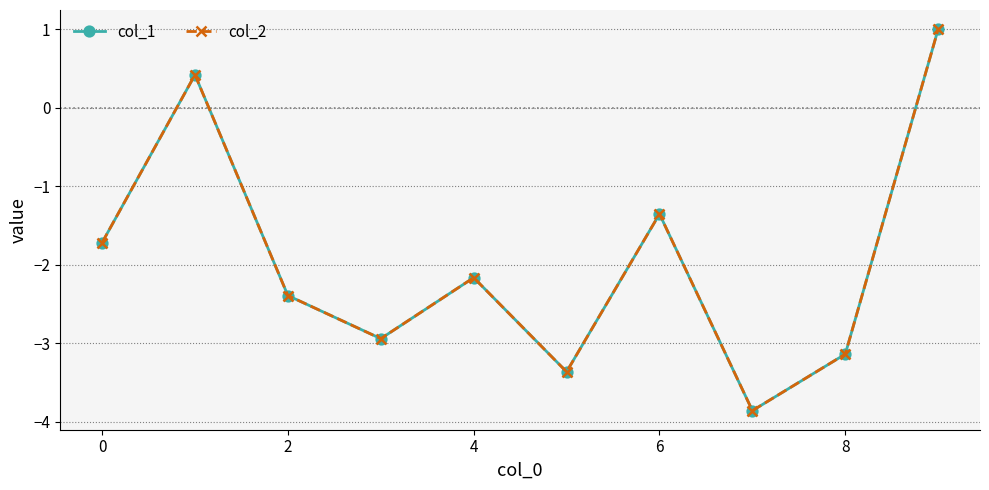

What is the maximum value for col_2?

1.0